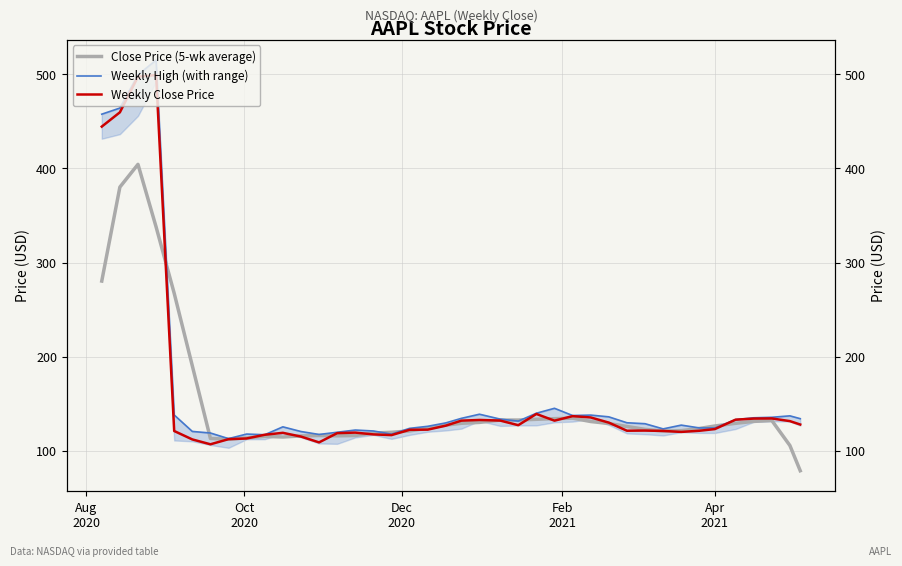

The Weekly Close Price series shows 199.4 at 29. True or false?

False